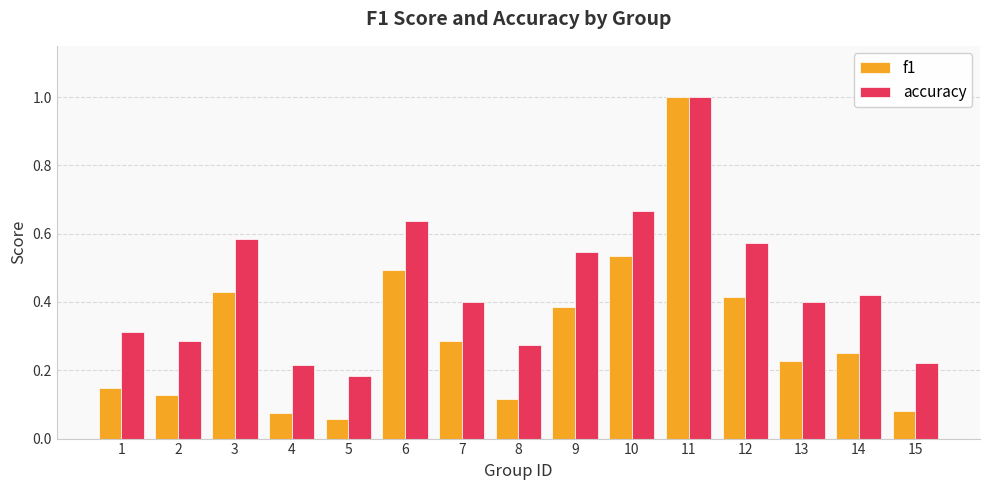

Is it true that f1 equals 0.5 at 6?

True